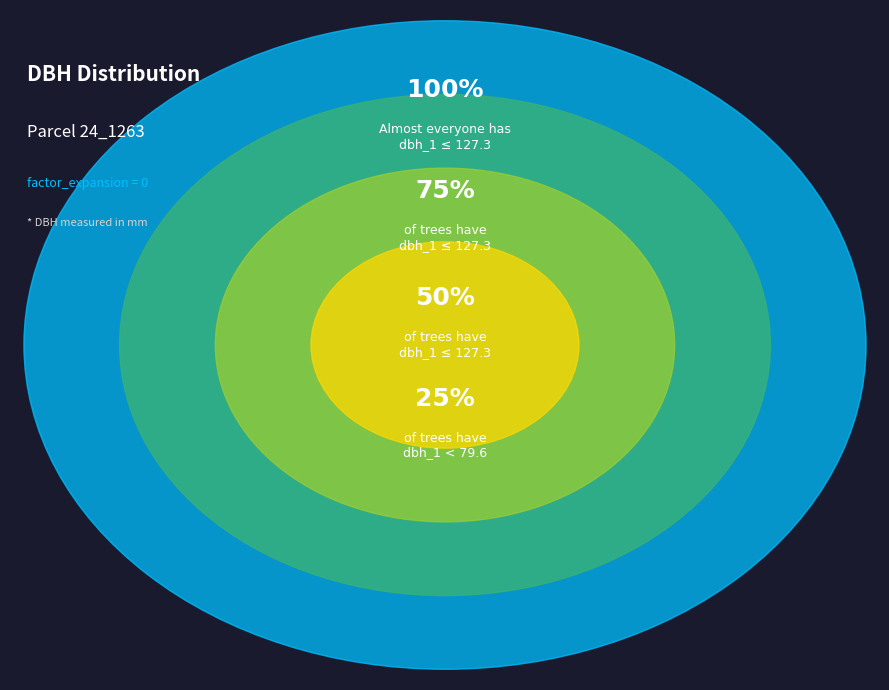

Is there a majority slice in this chart?

No